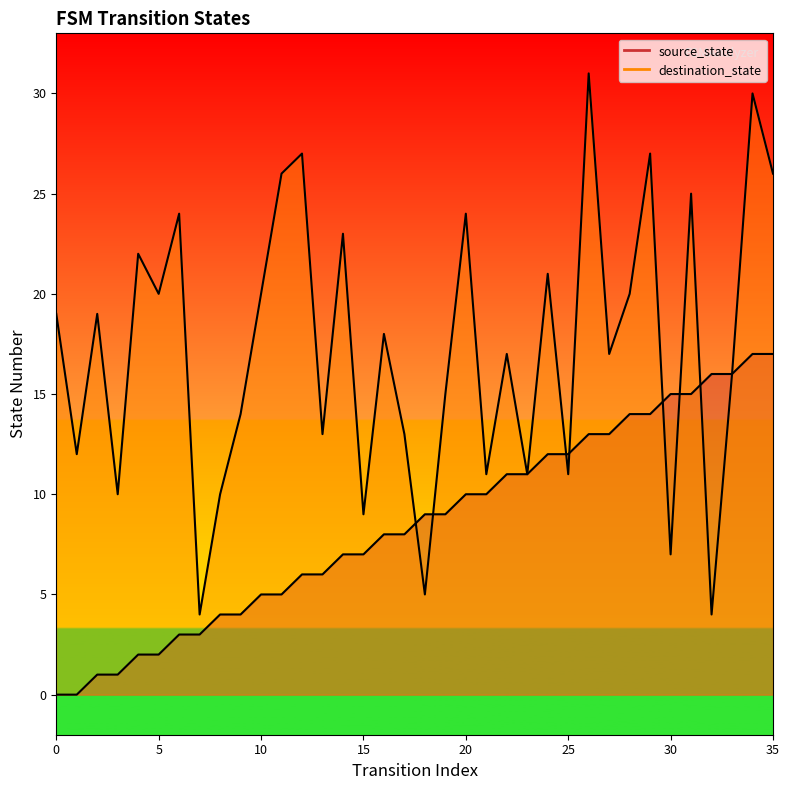

What is the greatest value displayed?

31